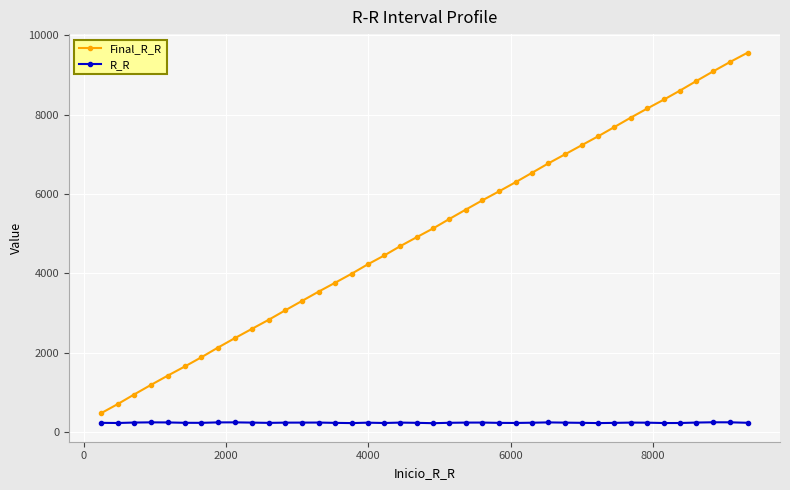

Which series has the largest total across all categories?

Final_R_R